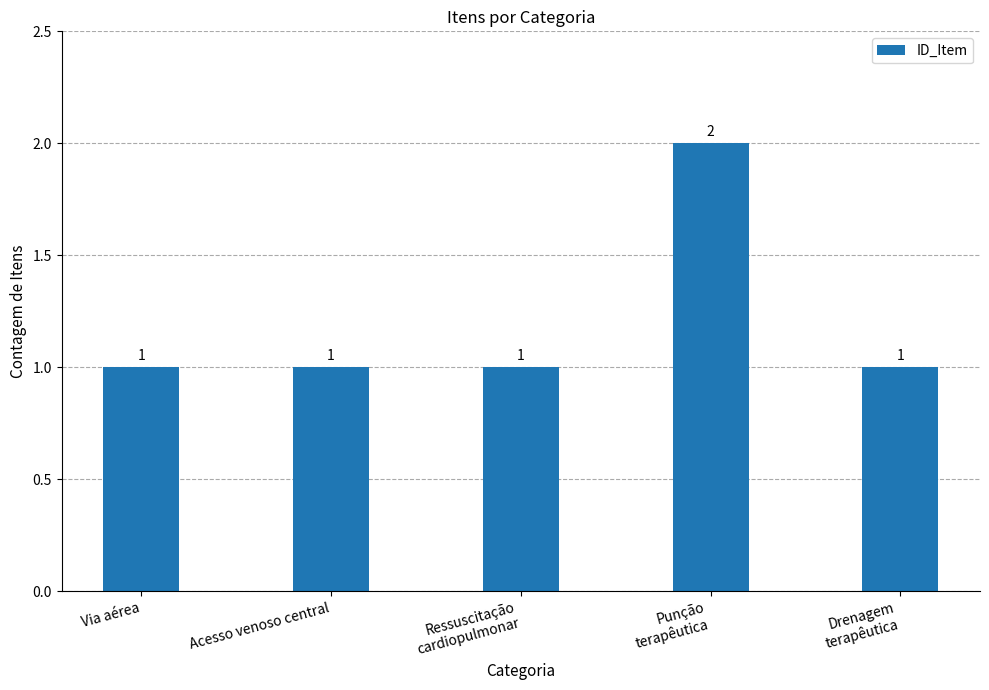

Reading left to right, list all the values displayed in this chart.

Via aérea=1	Acesso venoso central=1	Ressuscitação
cardiopulmonar=1	Punção
terapêutica=2	Drenagem
terapêutica=1